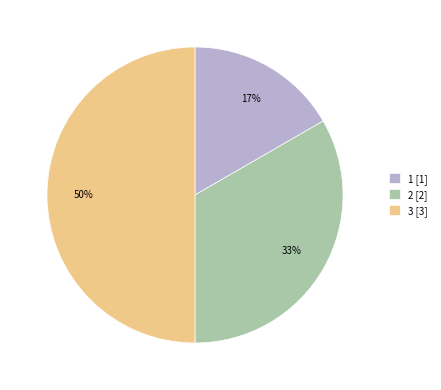

To the nearest percent, what is the combined percentage of 3 and 2?

83%